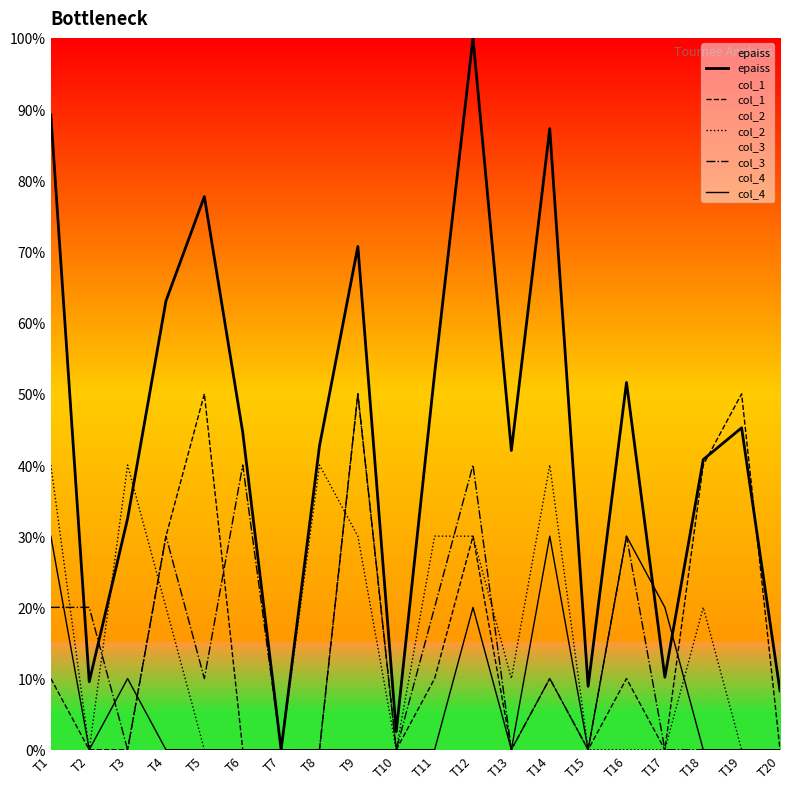

Rank the series by their maximum value, from highest to lowest.

epaiss, col_1, col_3, col_2, col_4